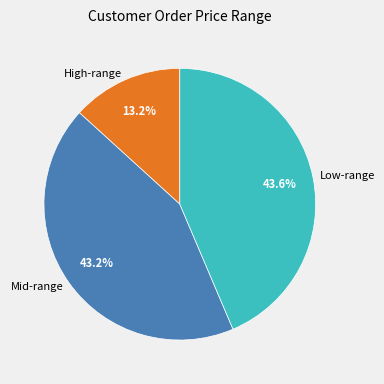

Count the number of slices in the pie.

3